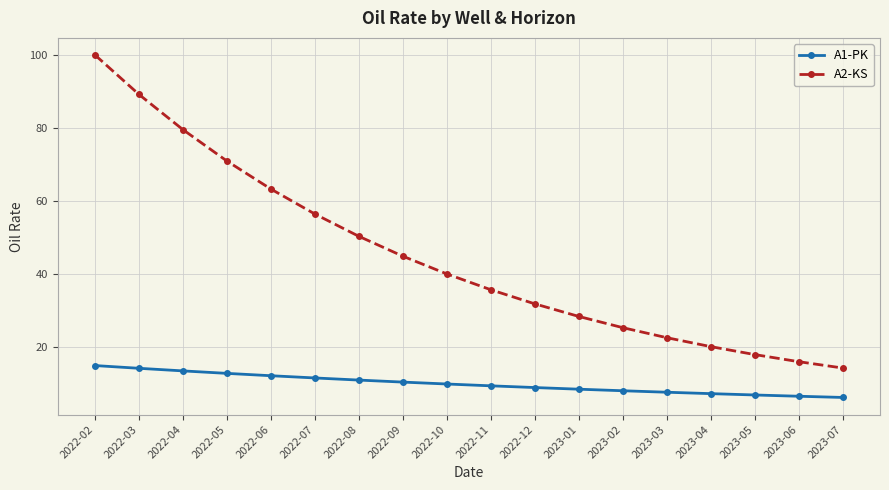

List the series in order of their overall mean, highest first.

A2-KS, A1-PK